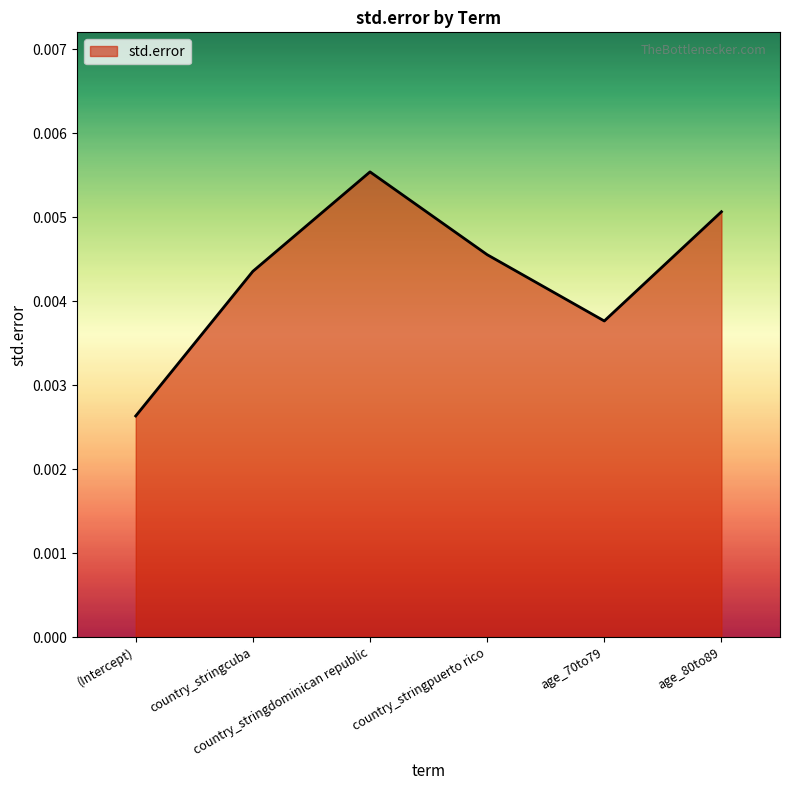

Where is the first local minimum?

age_70to79